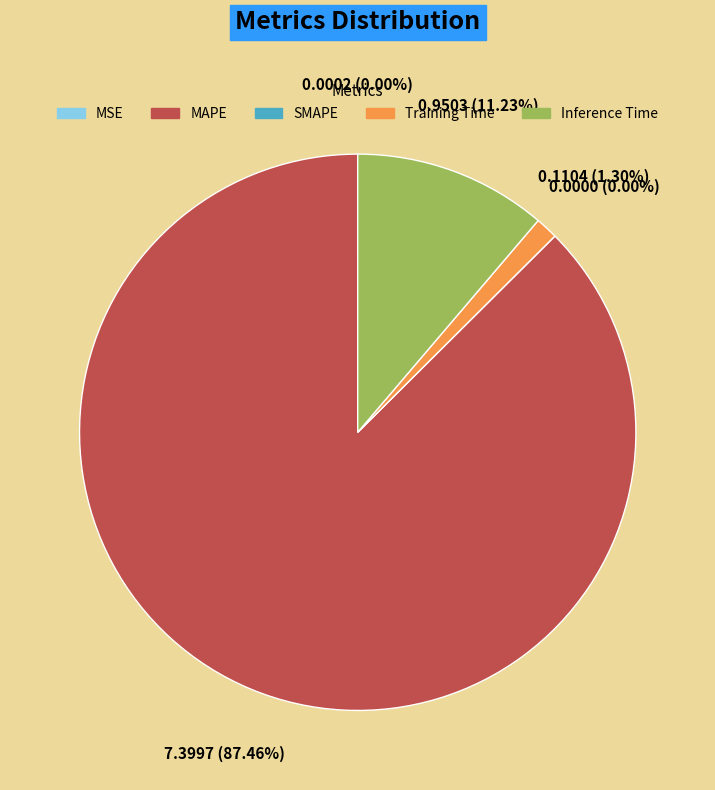

To the nearest percent, what percentage of the pie is Inference Time?

11%